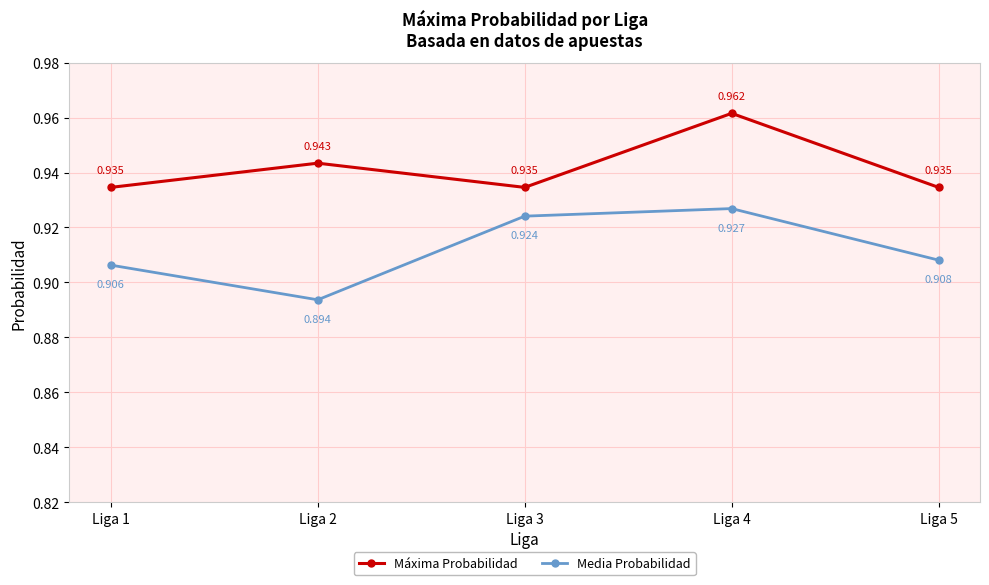

Which series changed the most between Liga 4 and Liga 5?

Máxima Probabilidad